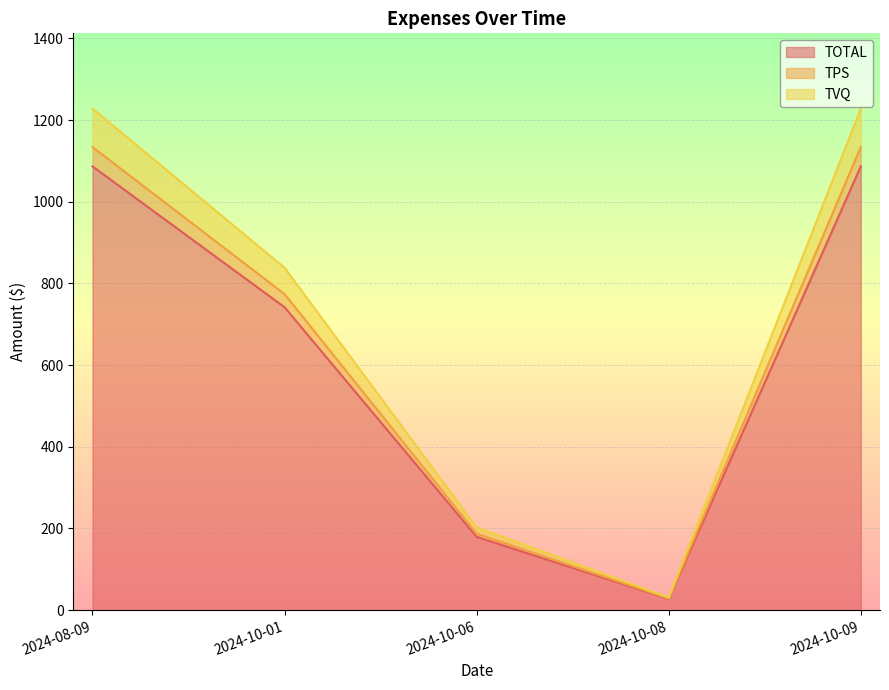

What is the maximum value for TOTAL?

1086.5